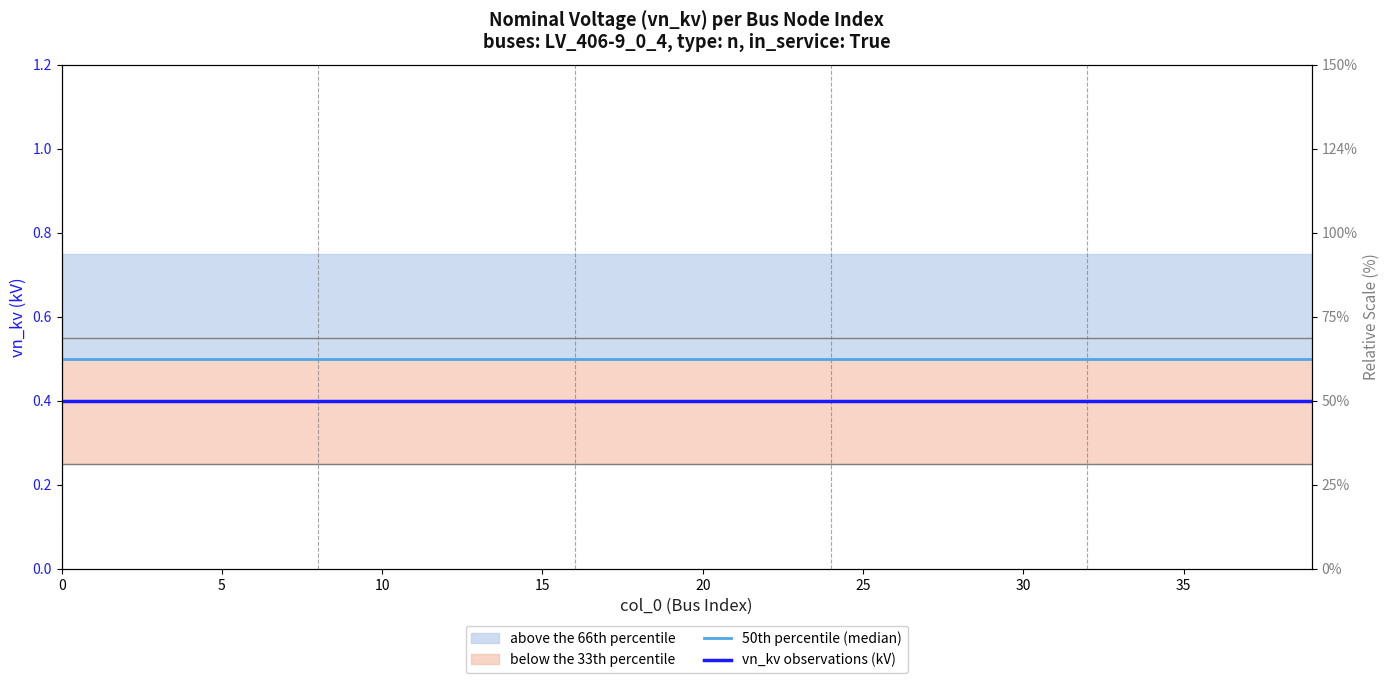

How many lines are shown in the chart?

2